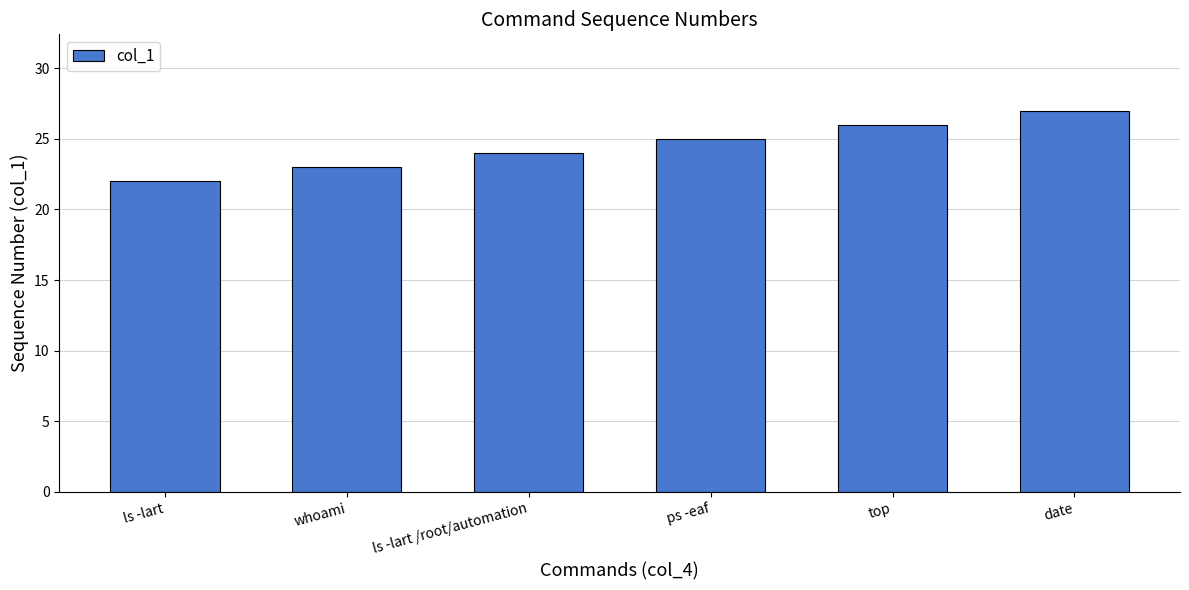

What is the difference between the maximum and minimum values?

5